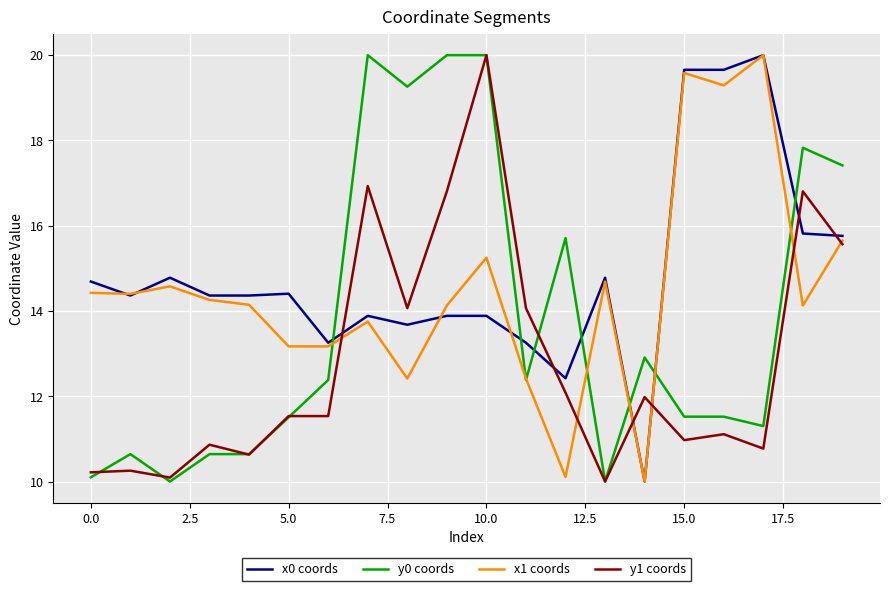

What is the minimum value shown in the chart?

10.0